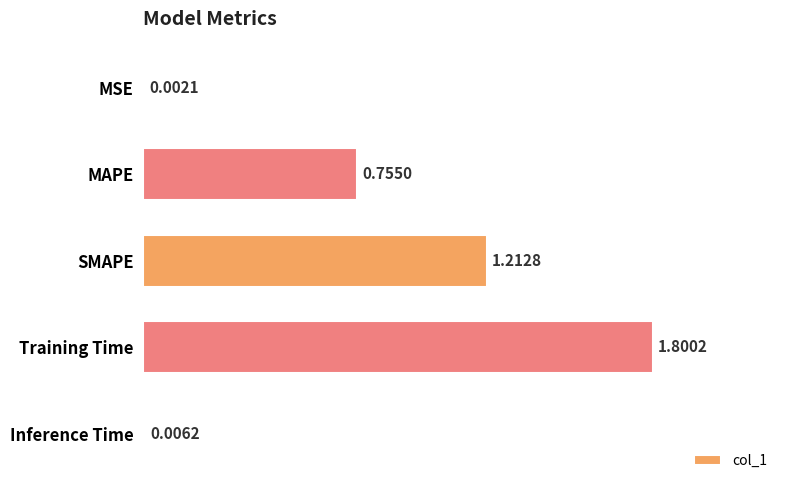

Are the bars horizontal?

Yes